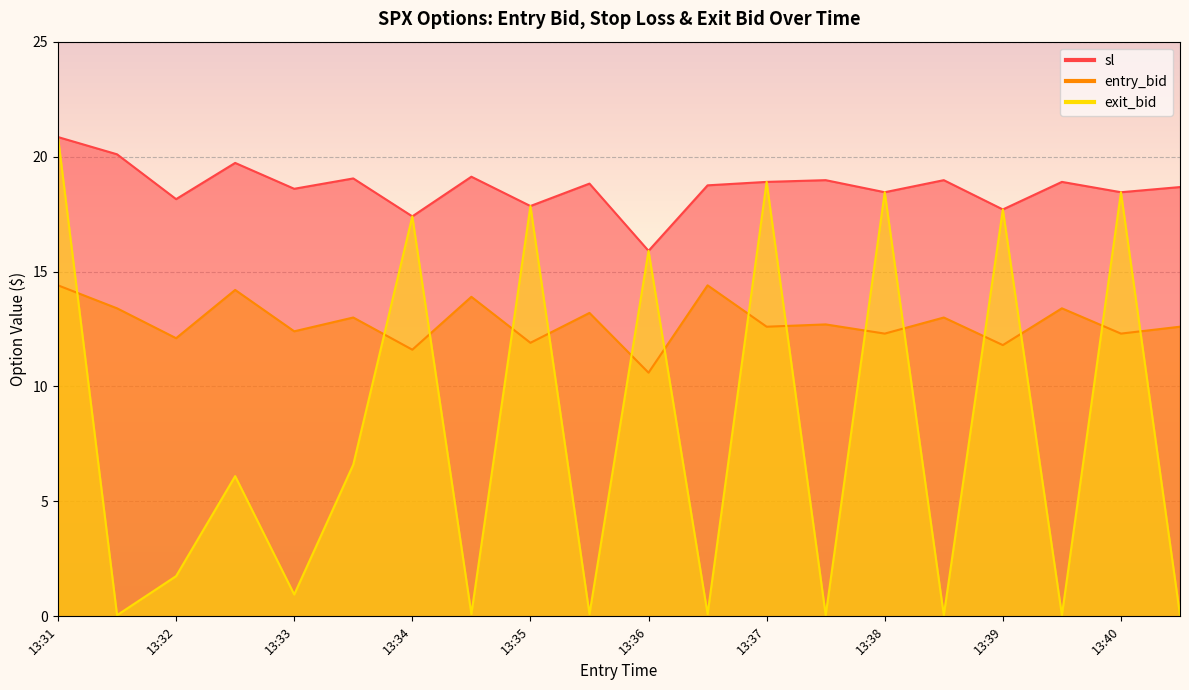

At which label is sl closest to 18?

13:32